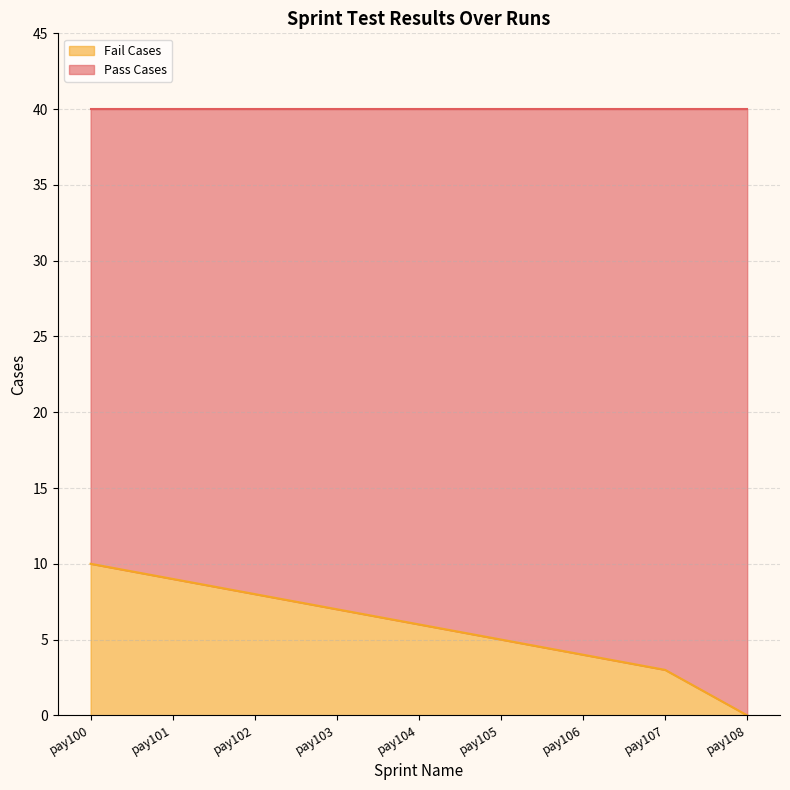

Reading left to right, what are all the values shown in this chart?

10	9	8	7	6	5	4	3	0